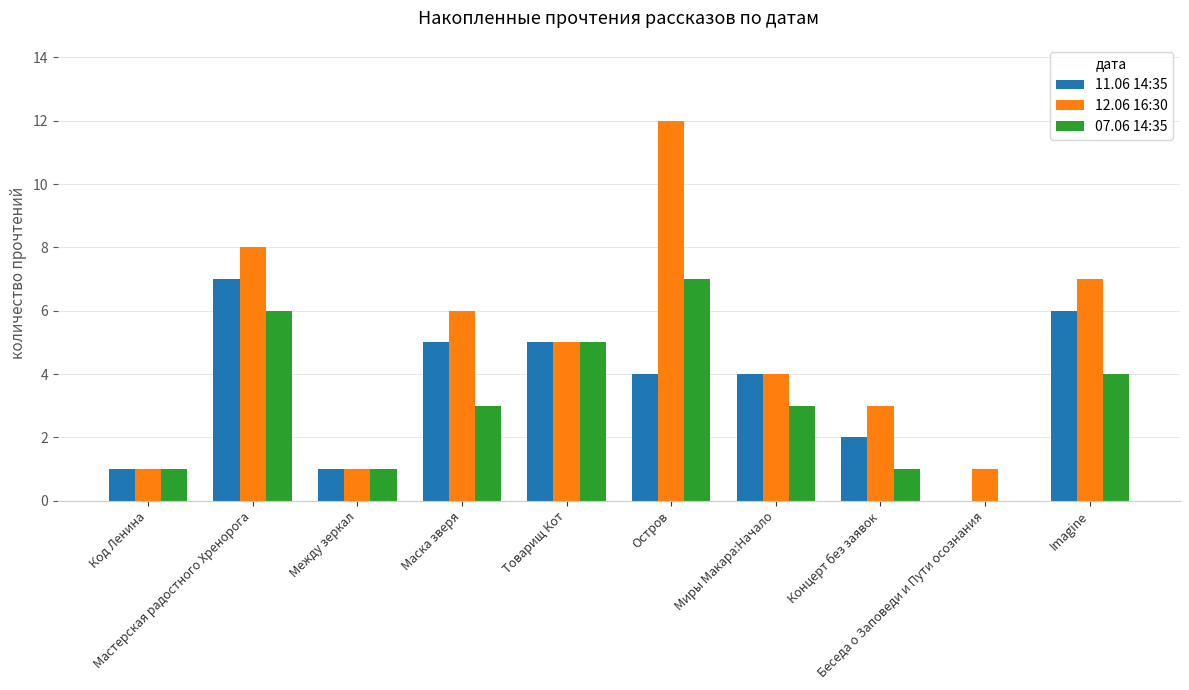

What is the greatest value displayed?

12